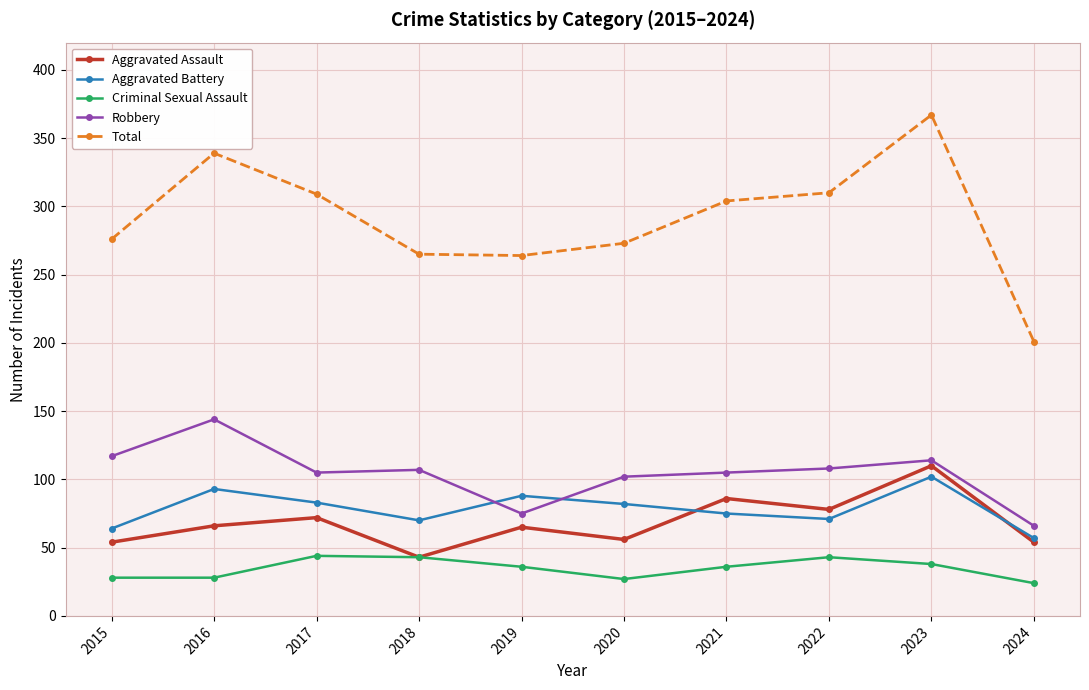

What is the difference between the maximum and second lowest values in the Aggravated Battery series?

38